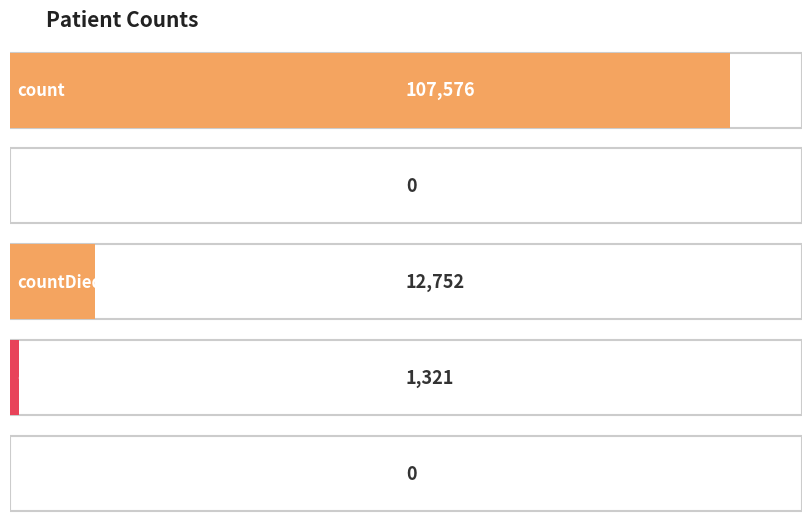

How many values are above zero?

3